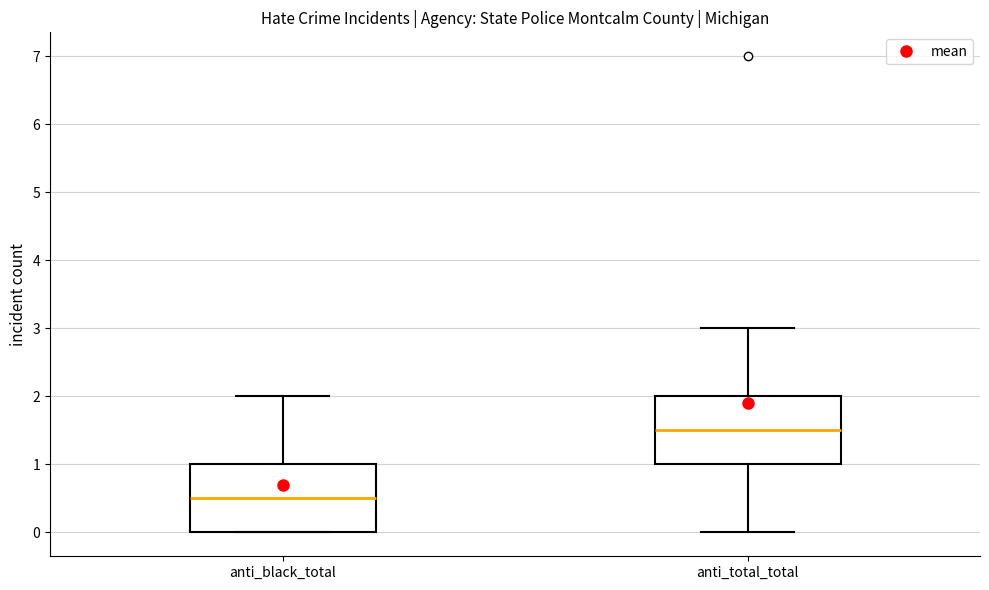

Where does the lower whisker of the box for anti_total_total end on the y-axis? The values are not printed on the chart, so give them approximately, as read against the axis.

0.0